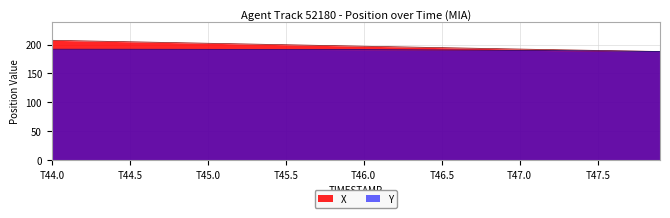

List the series in order of their overall mean, highest first.

X, Y